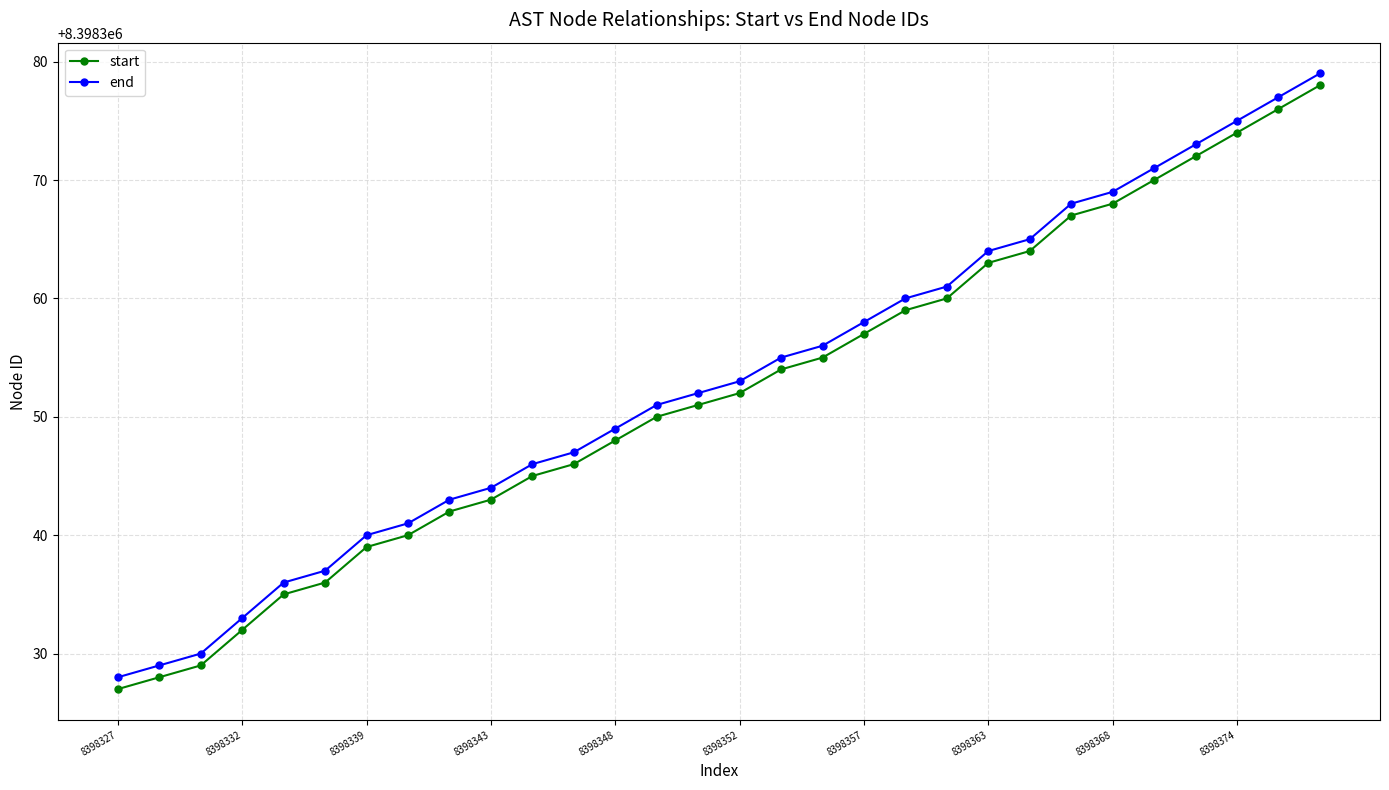

What is the value of the end point at the 13th from the left?

8398349